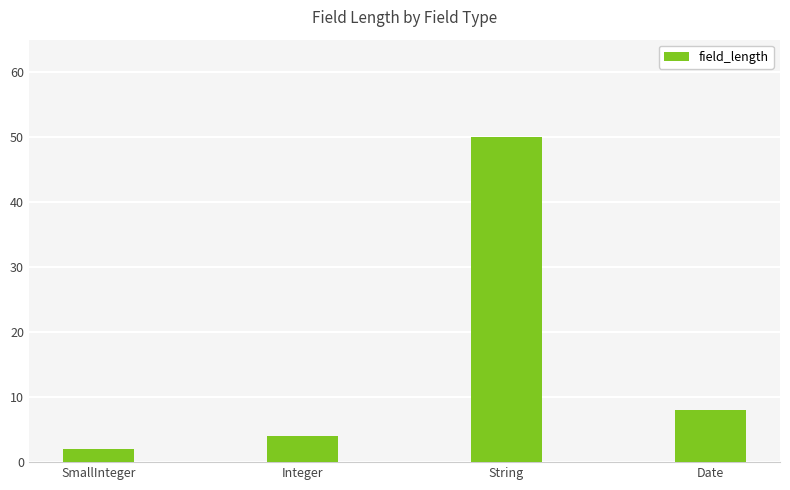

Reading left to right, what are all the values shown in this chart?

SmallInteger=2	Integer=4	String=50	Date=8